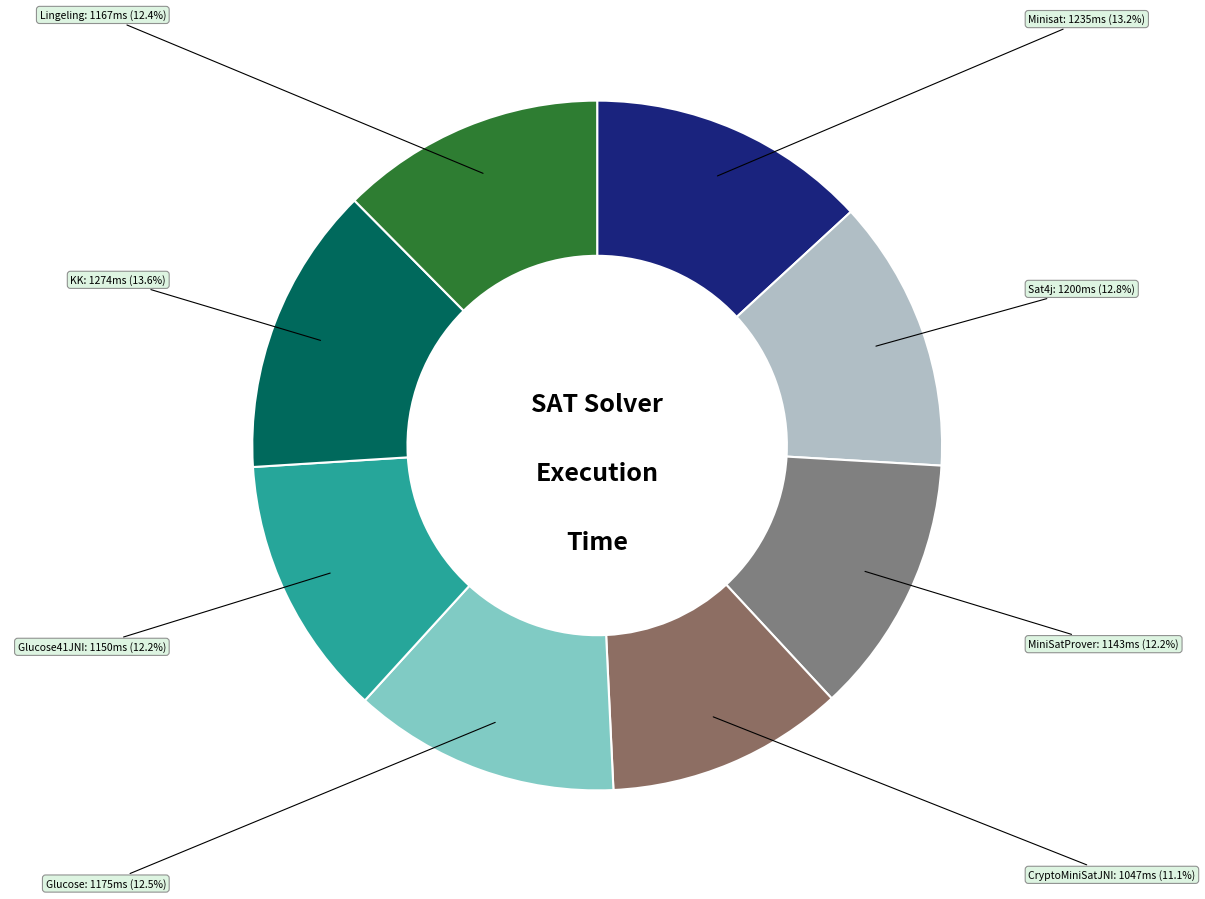

What is the ratio of the value at KK to the value at Lingeling?

1.1